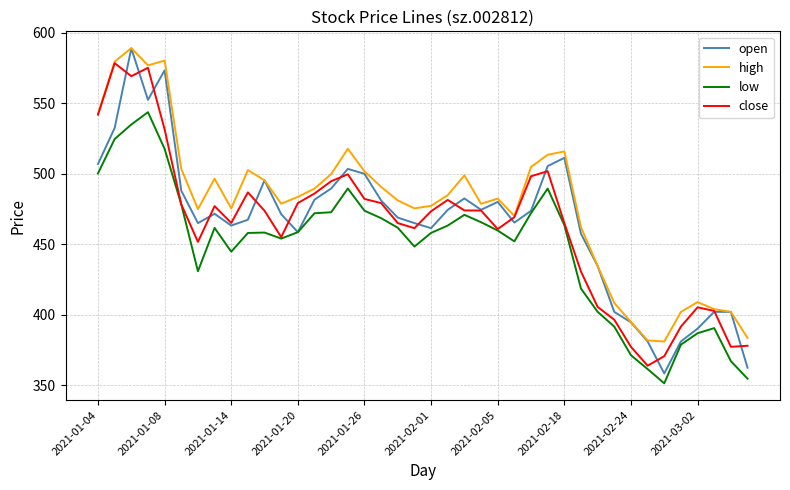

Which series has the largest range (max minus min)?

open